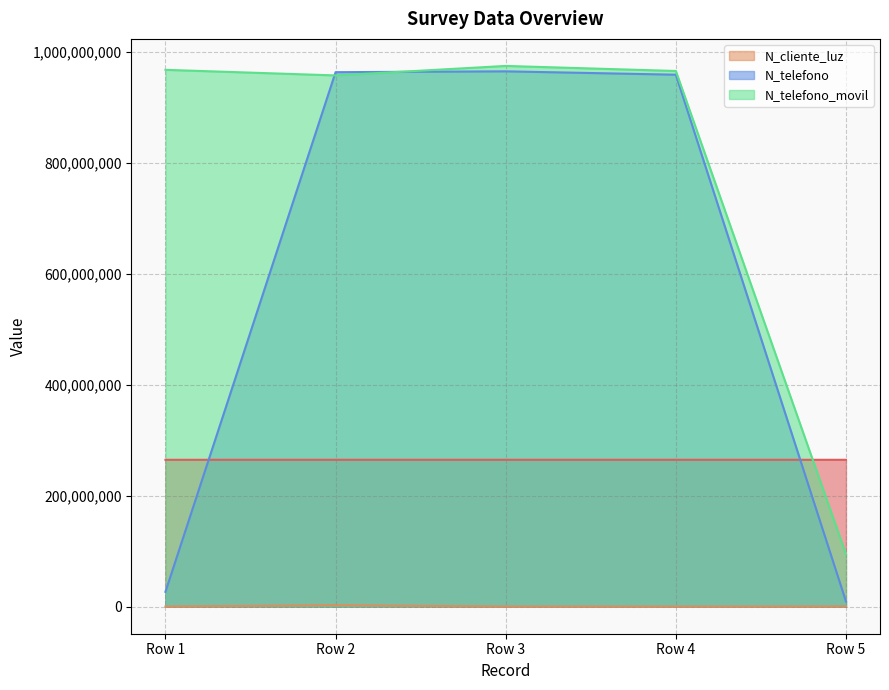

Which series has the widest spread of values?

N_telefono